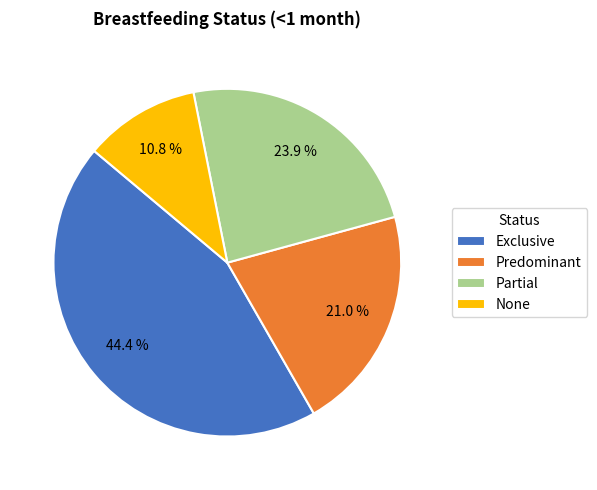

What percentage is the Partial slice, to the nearest percent?

24%